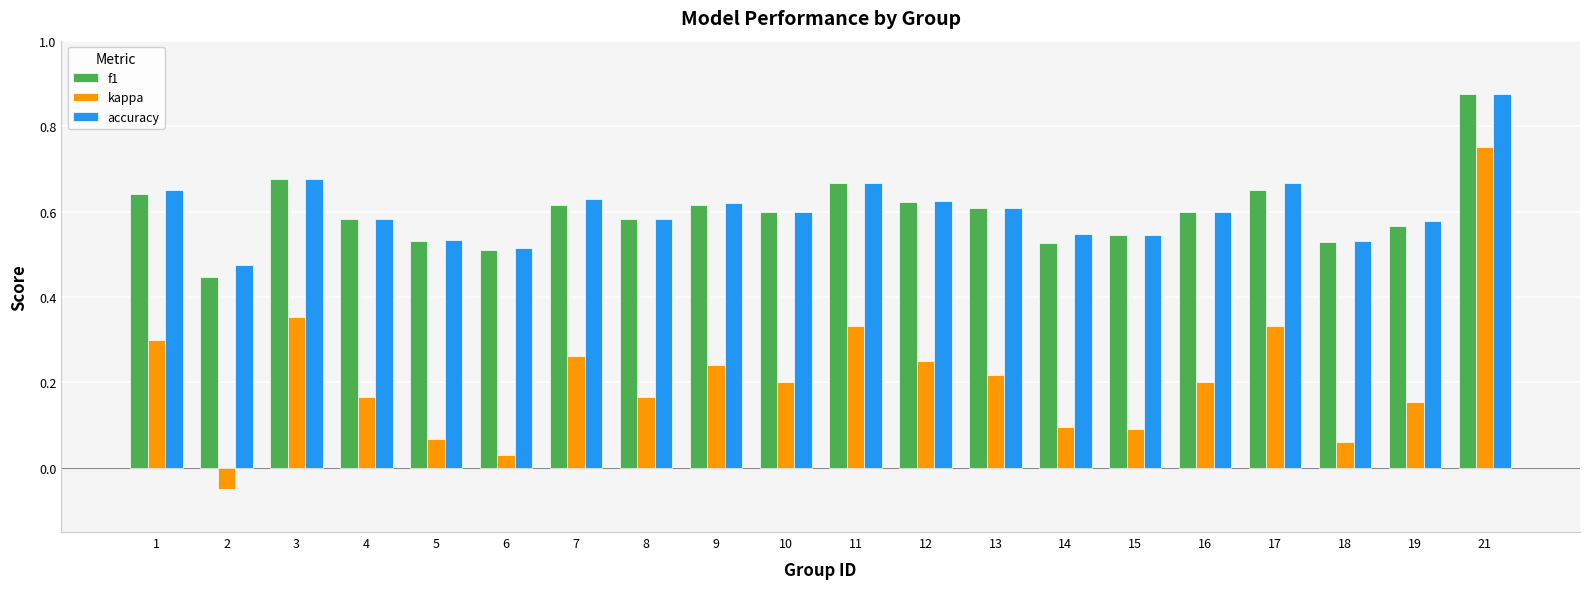

Between 1 and 4, which series saw the biggest shift?

kappa